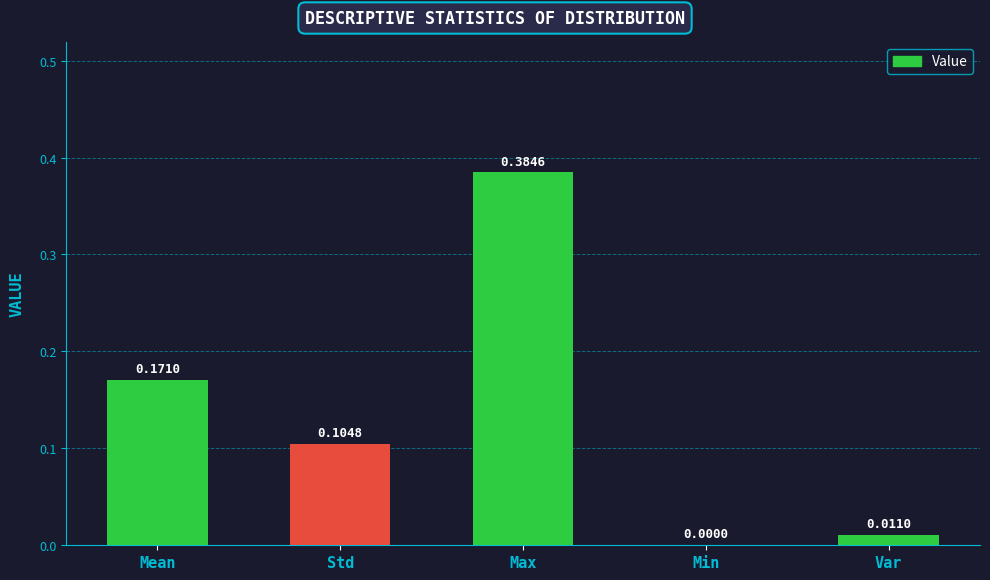

Which category has the highest value across all series?

Max